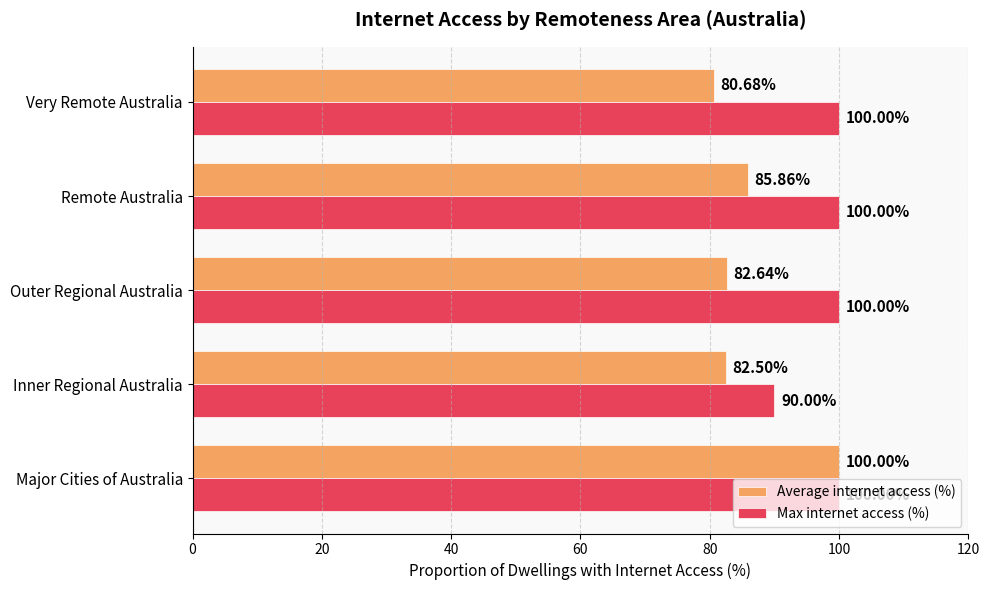

What is the sum of all Max internet access (%) values?

490.0